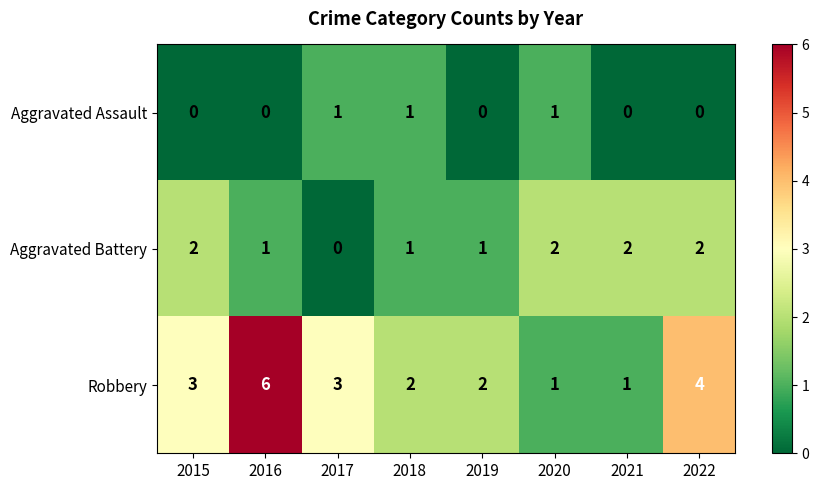

What is the maximum value shown in the chart?

6